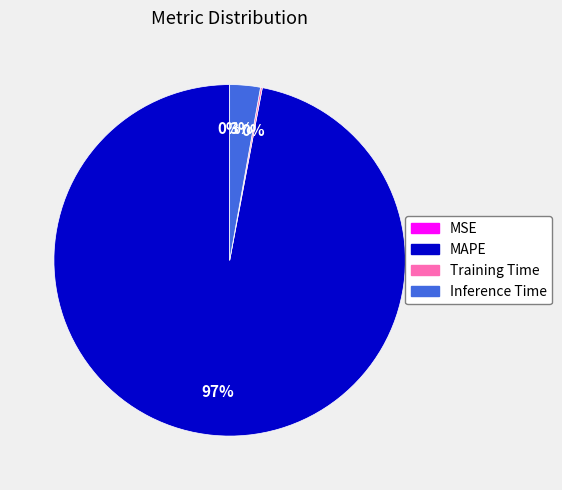

The MAPE slice represents 97% of the pie. True or false?

True